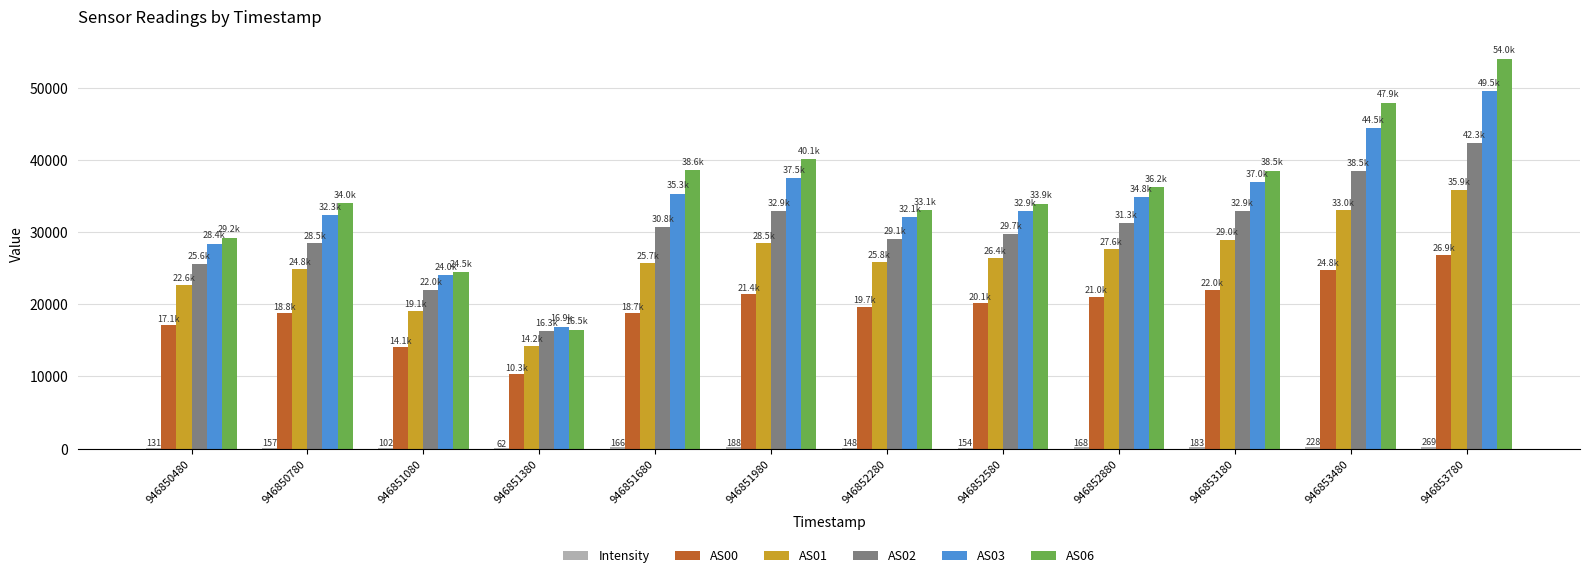

Which category has the highest value across all series?

946853780